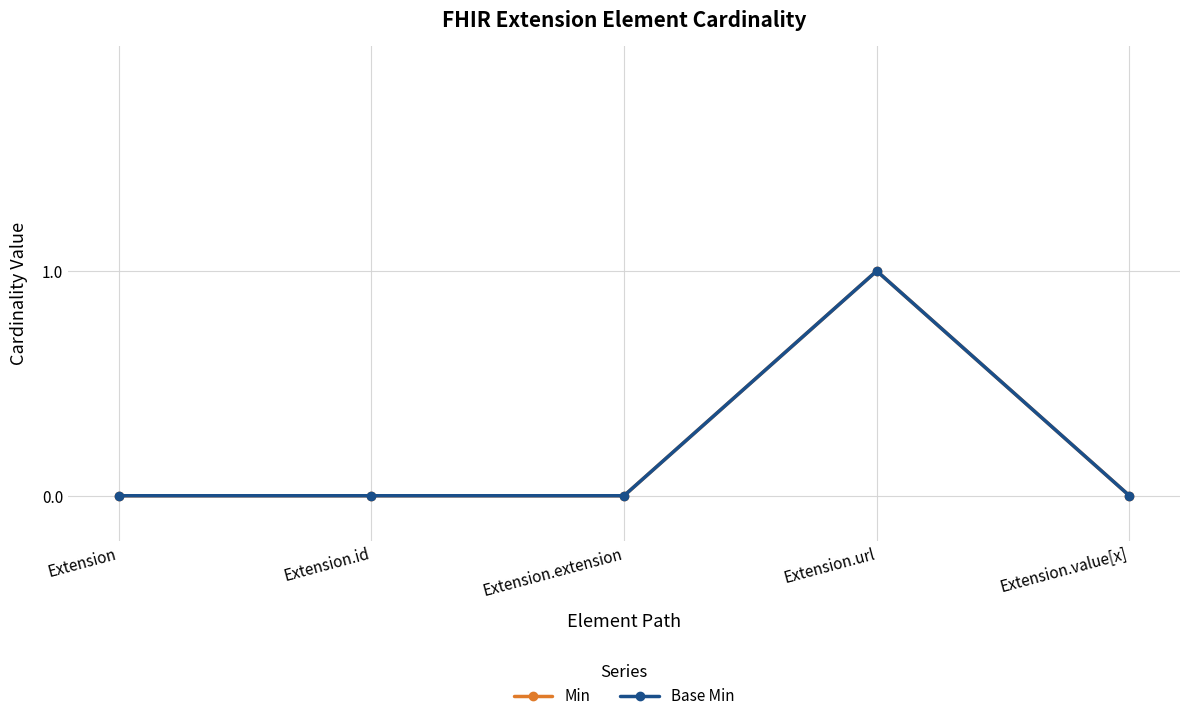

Which category has the highest value in the Base Min series?

Extension.url